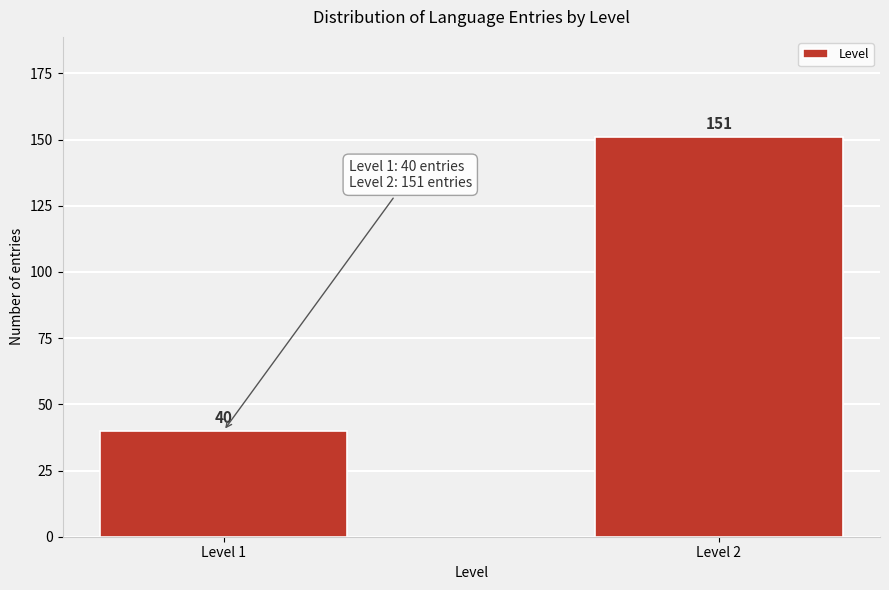

Reading right to left, extract all data points from this chart.

151	40